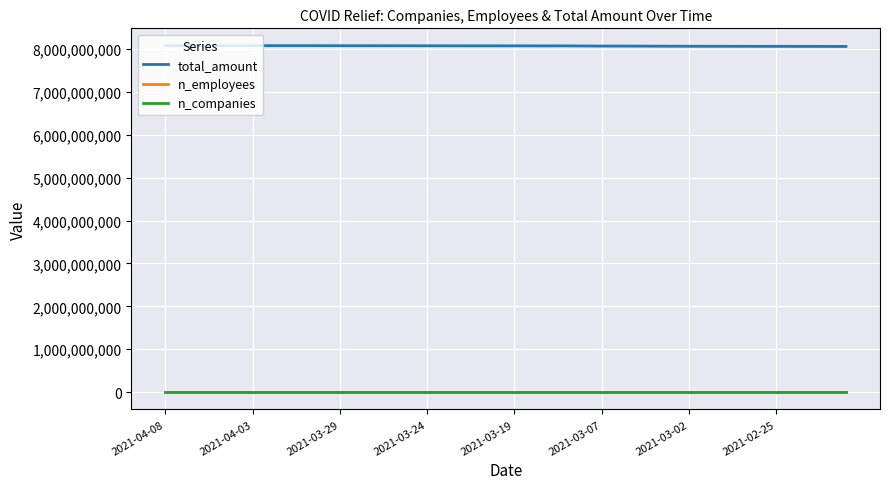

True or false: n_companies and total_amount intersect in this chart.

False